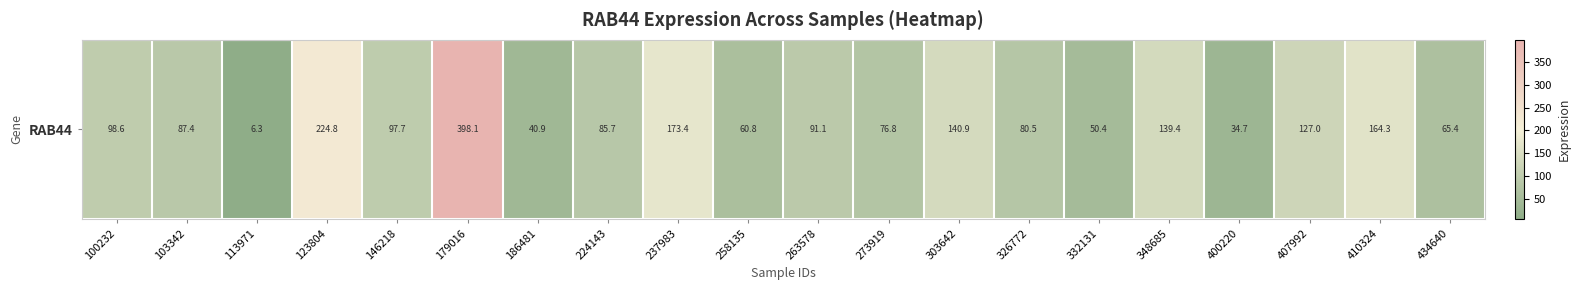

Is it true that the value at 146218 is 136.7?

False